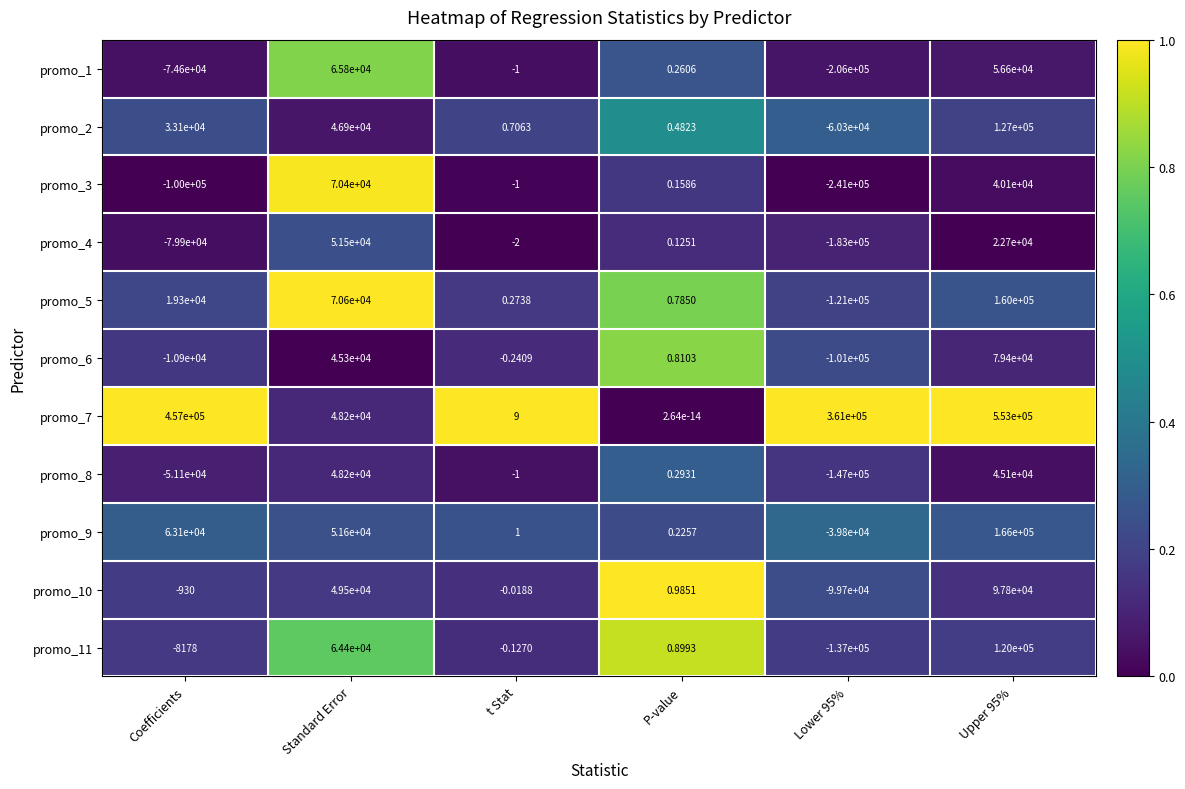

At how many categories does at least one series exceed 0?

6